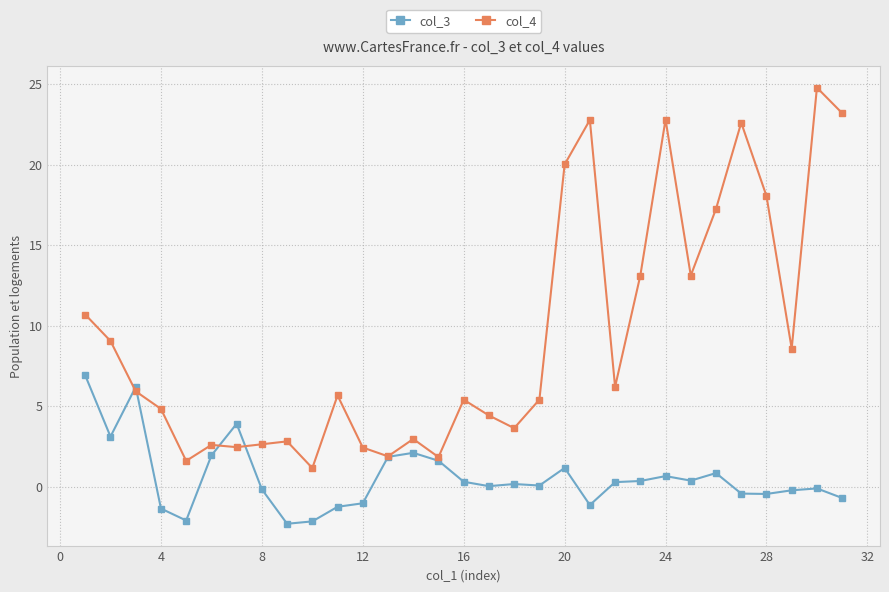

Rank the series by their maximum value, from highest to lowest.

col_4, col_3